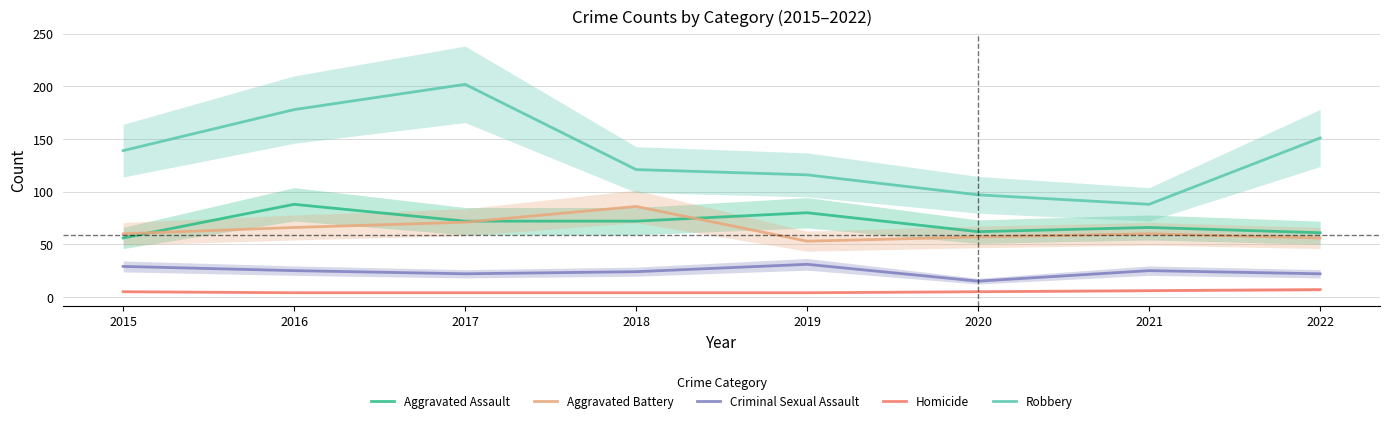

What are all the series names shown in the legend?

Aggravated Assault, Aggravated Battery, Criminal Sexual Assault, Homicide, Robbery